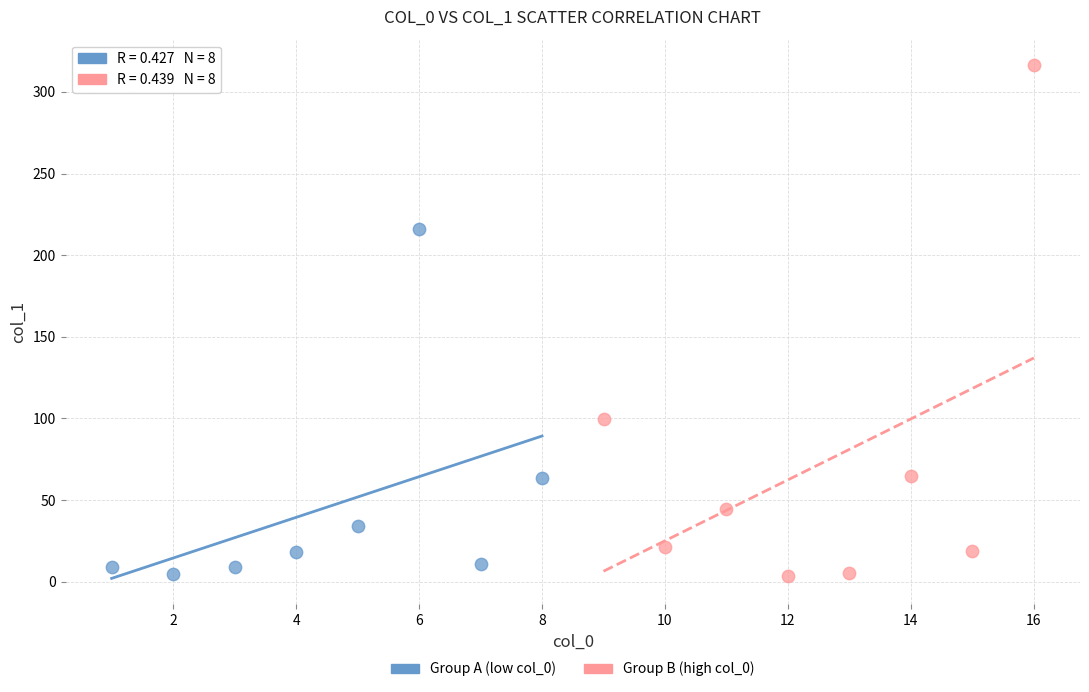

Which series has the widest spread of Y values?

Group B (high col_0)